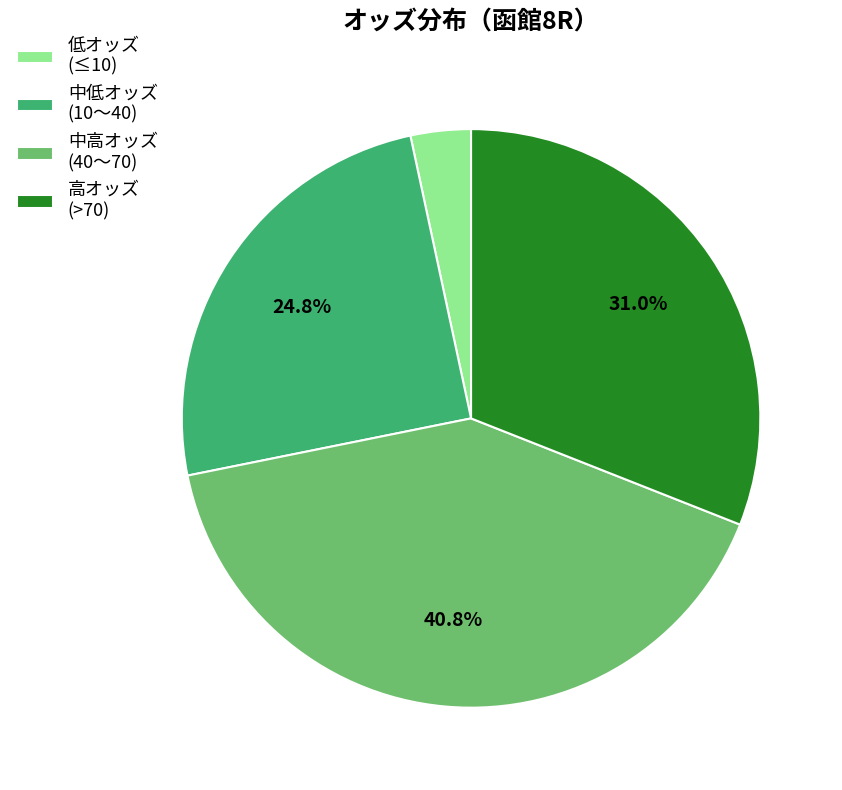

Combined, what portion of the pie is 高オッズ (>70) and 中低オッズ (10〜40)?

55.8%